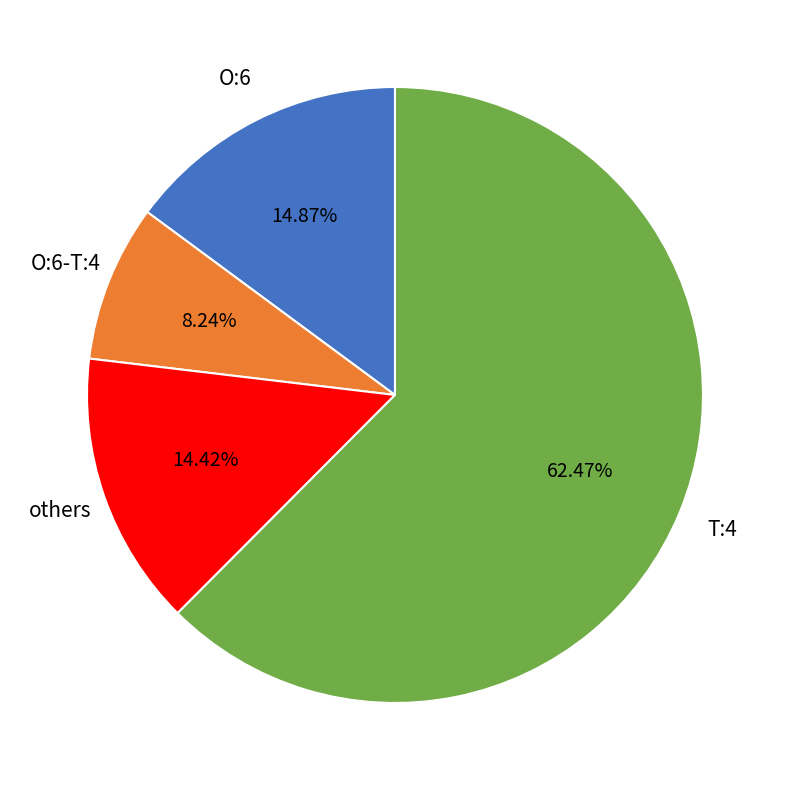

Does any single category account for the majority?

Yes